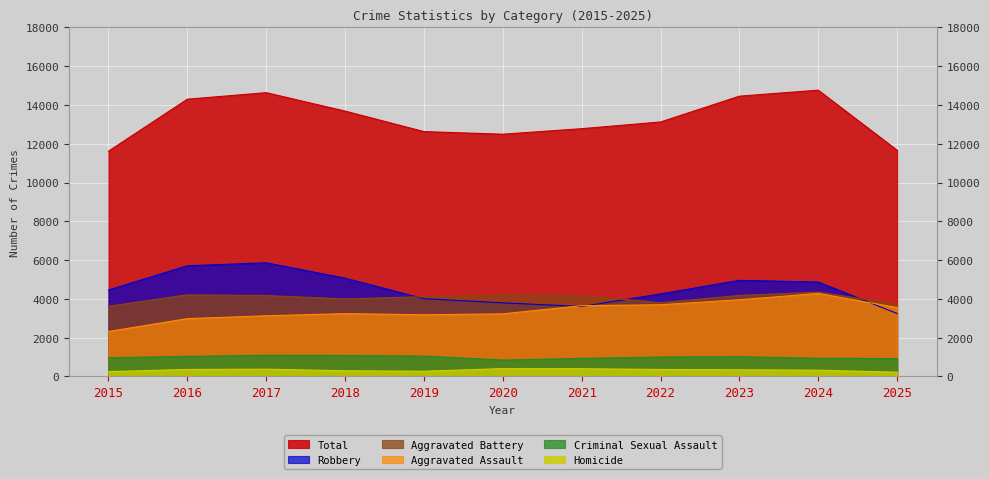

Count the number of data series in this chart.

6